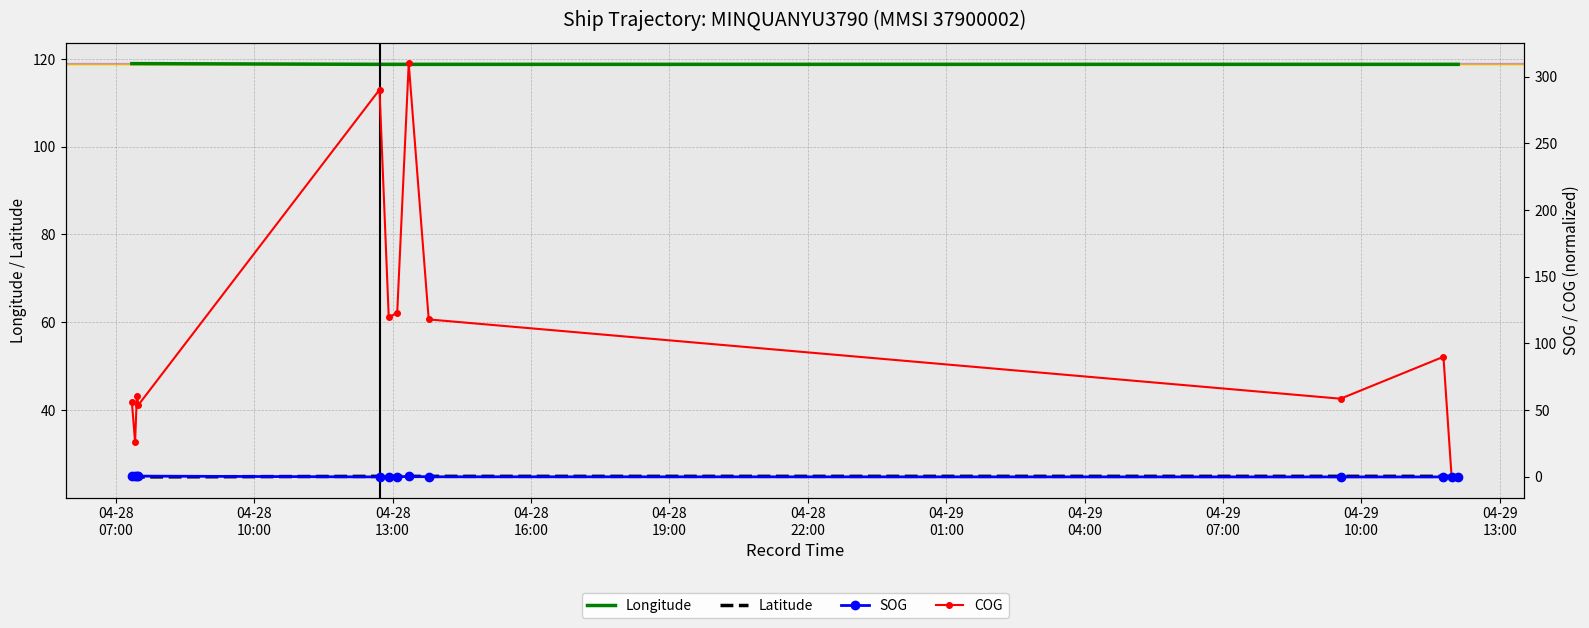

True or false: Latitude and Longitude cross at least once.

False